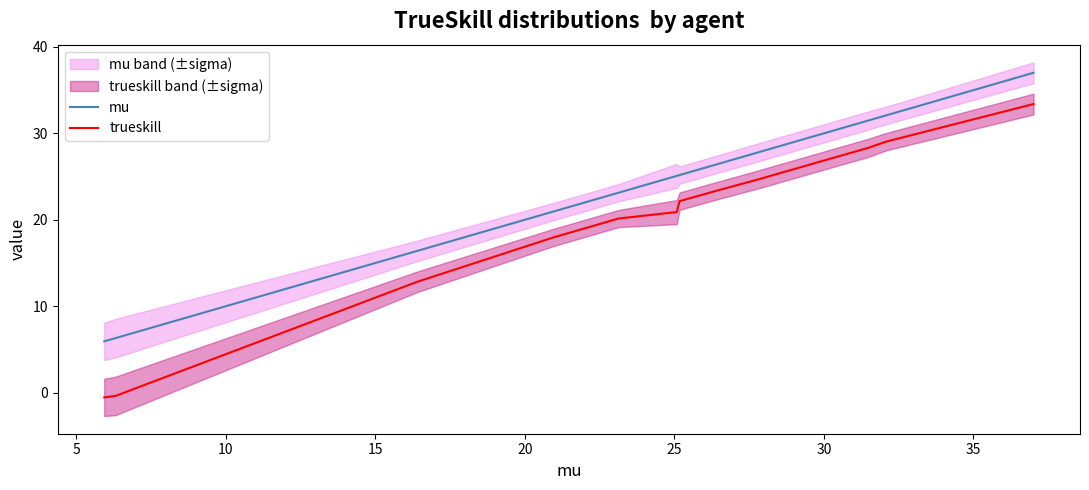

What is the highest value of the mu series?

37.0